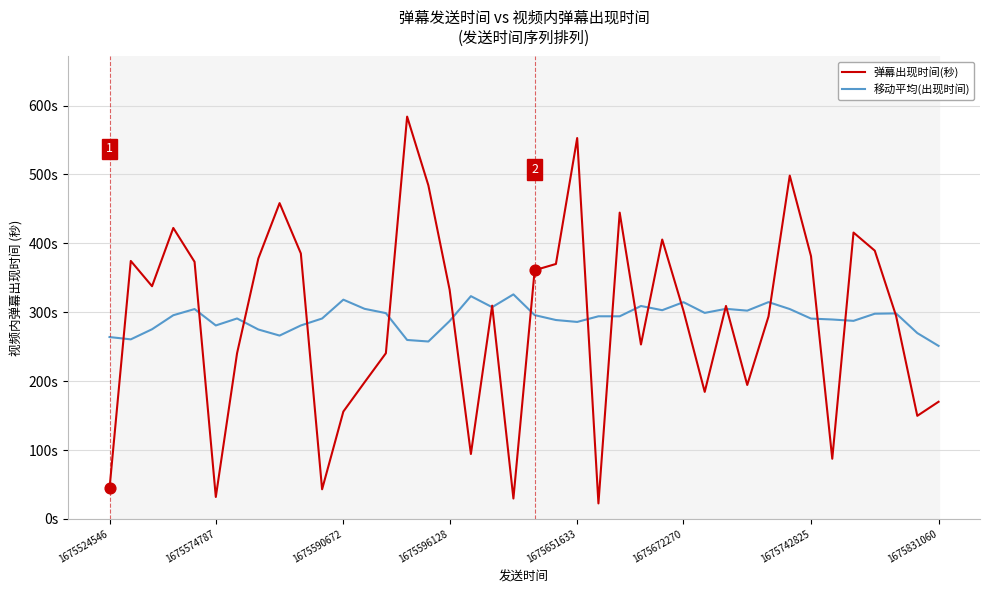

Which series has the largest Y range (max minus min)?

弹幕出现时间(秒)